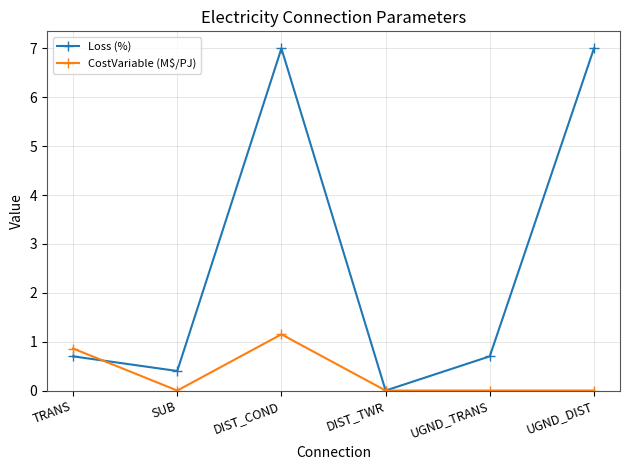

Between TRANS and DIST_COND, which series saw the biggest shift?

Loss (%)